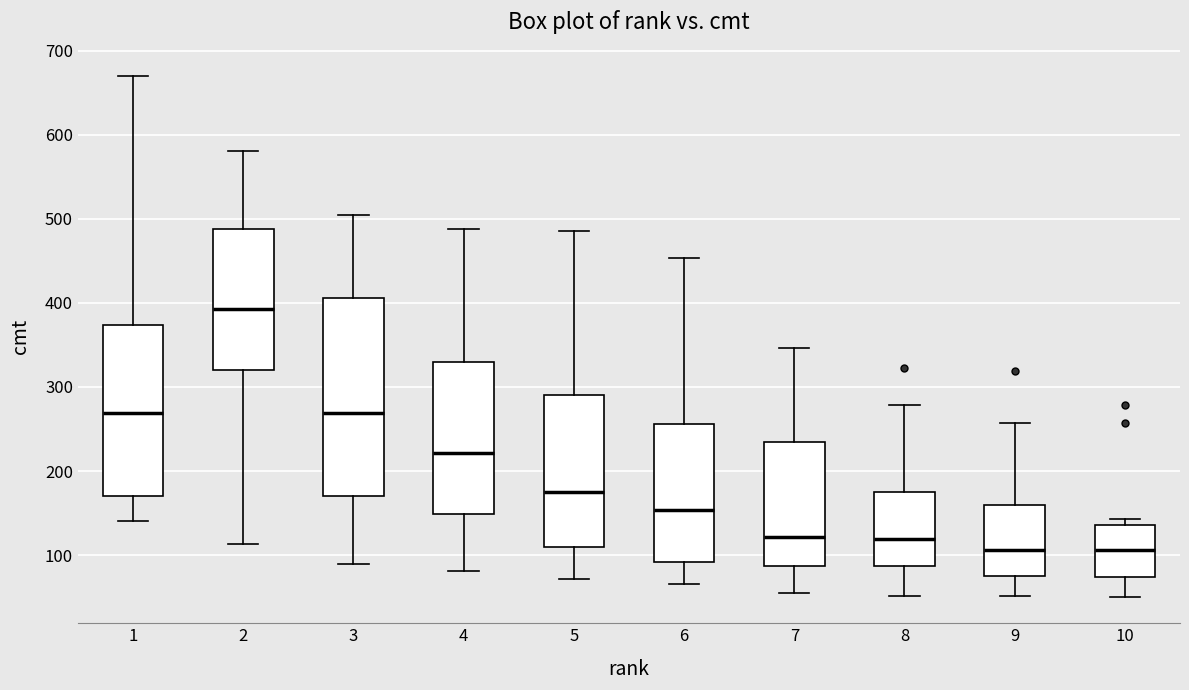

Which box's median line is the highest?

2